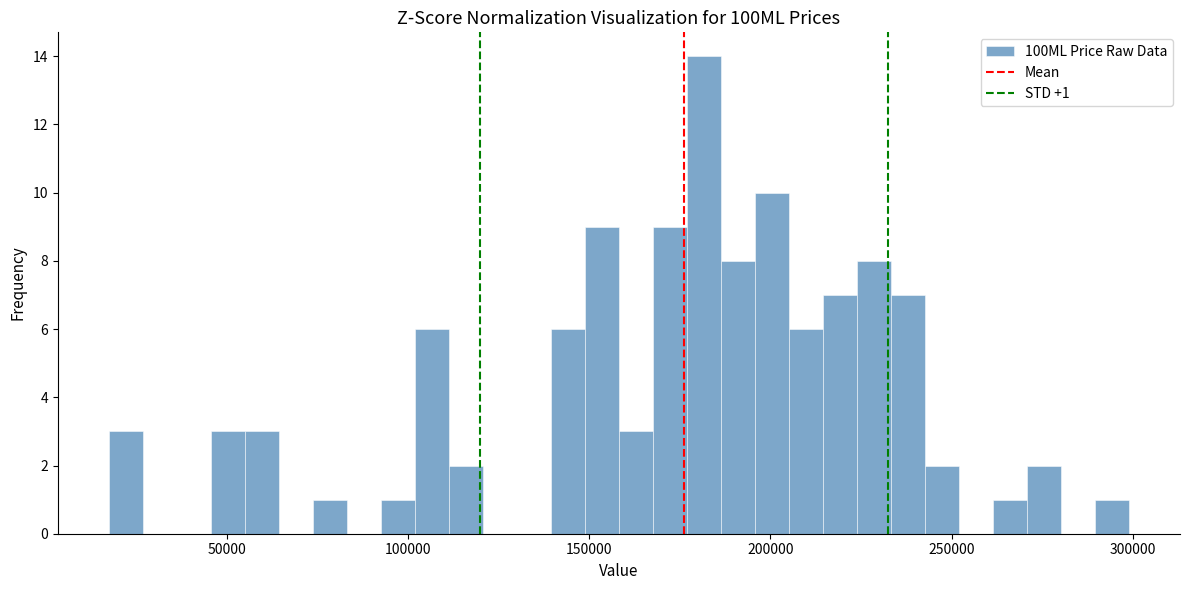

Read against the x-axis, roughly where is the centre of the tallest bar?

180000